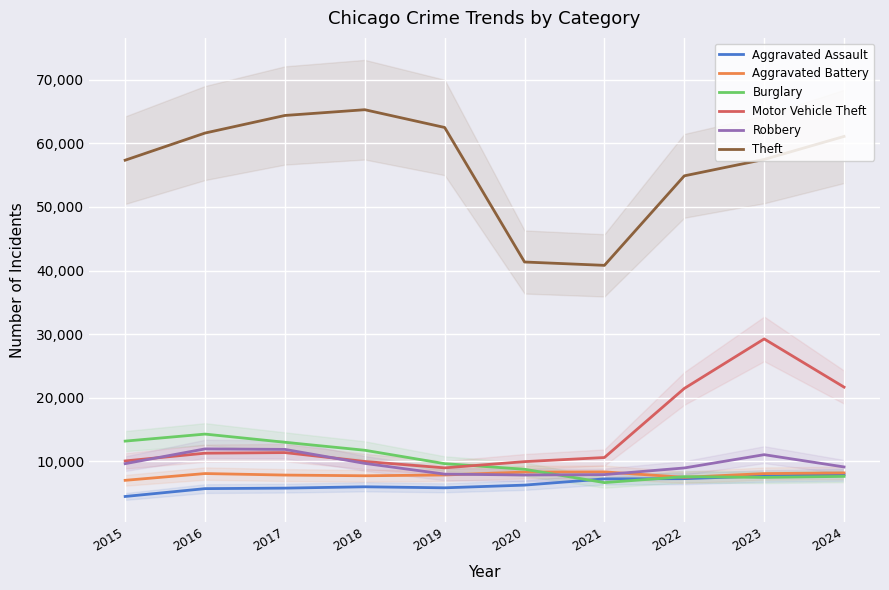

Reading left to right, what are all the values shown in this chart?

Aggravated Assault: 4480	5713	5793	6002	5841	6265	7242	7280	7712	7900
Aggravated Battery: 7019	8085	7845	7735	7858	8320	8346	7493	8078	8183
Burglary: 13184	14289	13001	11747	9638	8758	6661	7594	7481	7639
Motor Vehicle Theft: 10068	11285	11380	9985	8978	9959	10605	21467	29253	21674
Robbery: 9638	11960	11881	9681	7995	7855	7920	8964	11052	9122
Theft: 57352	61623	64386	65290	62497	41346	40819	54893	57474	61091